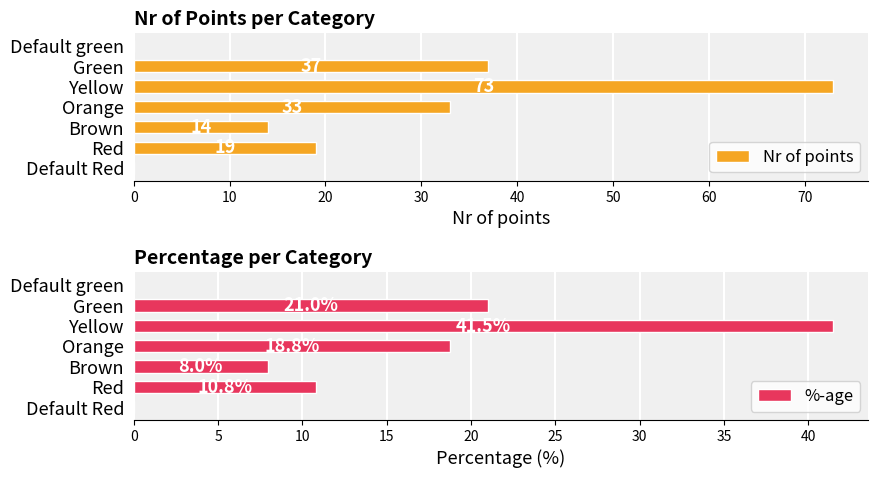

What is the greatest value displayed?

73.0